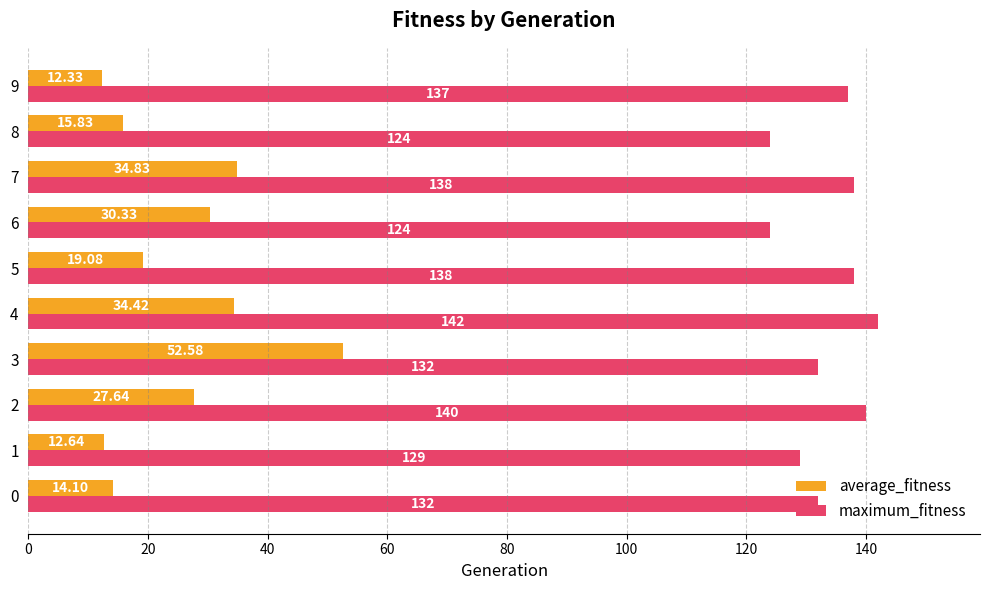

What is the minimum value for average_fitness?

12.3